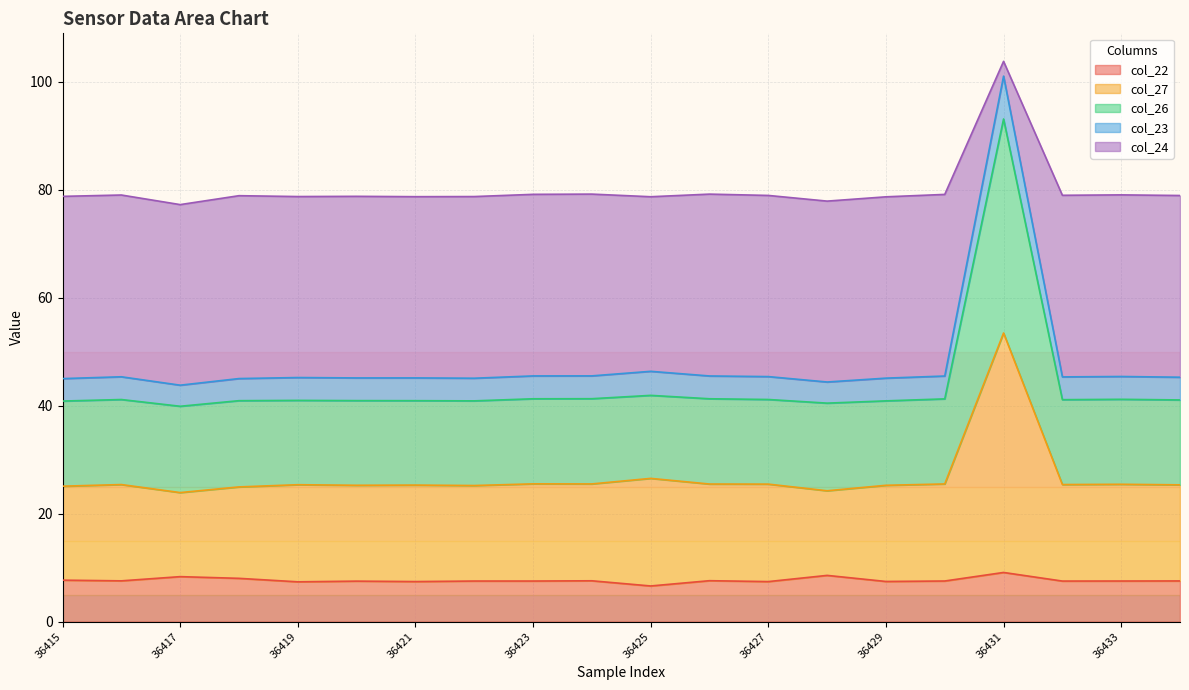

Which series changed the most between 36431 and 36432?

col_24